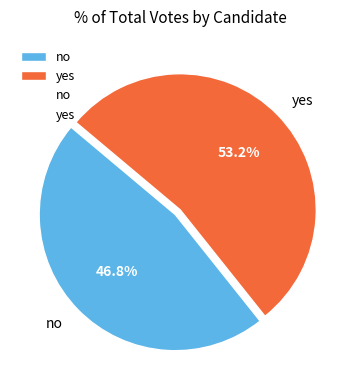

Rank the categories by value from lowest to highest.

no, yes